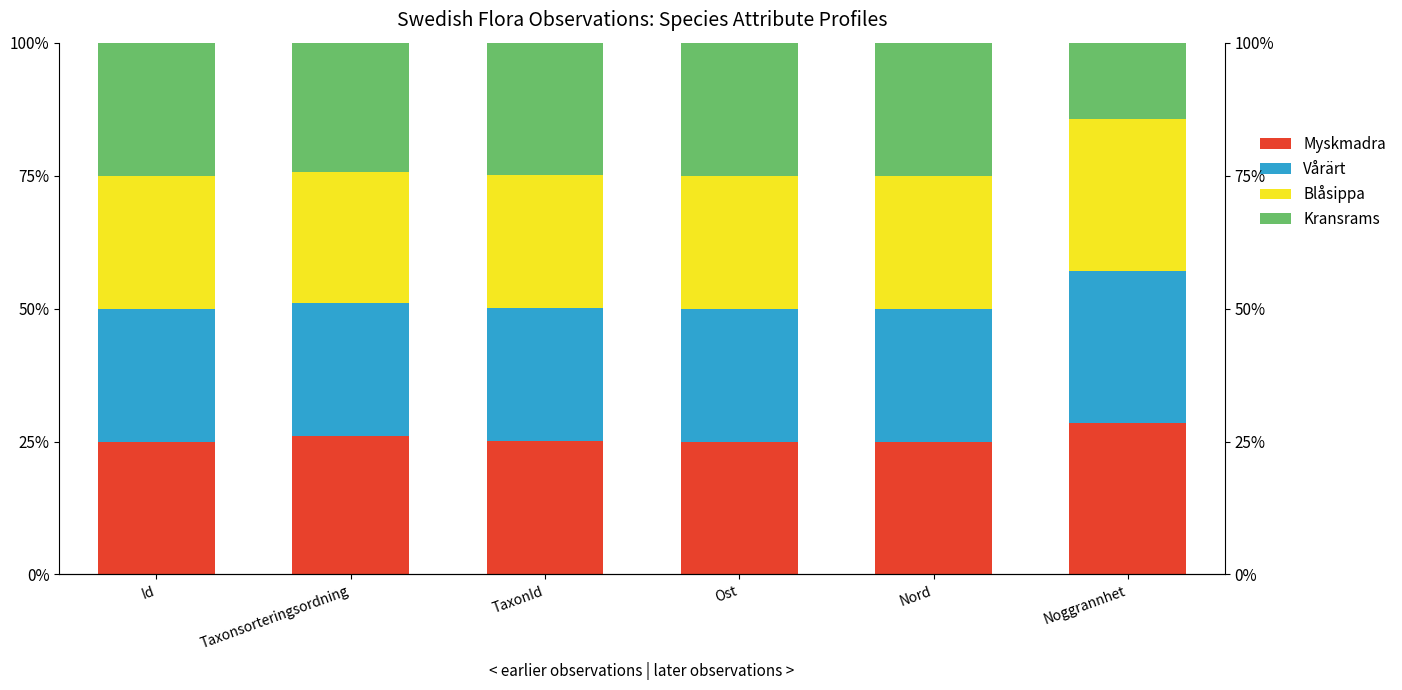

At which label does Myskmadra reach its minimum?

Id